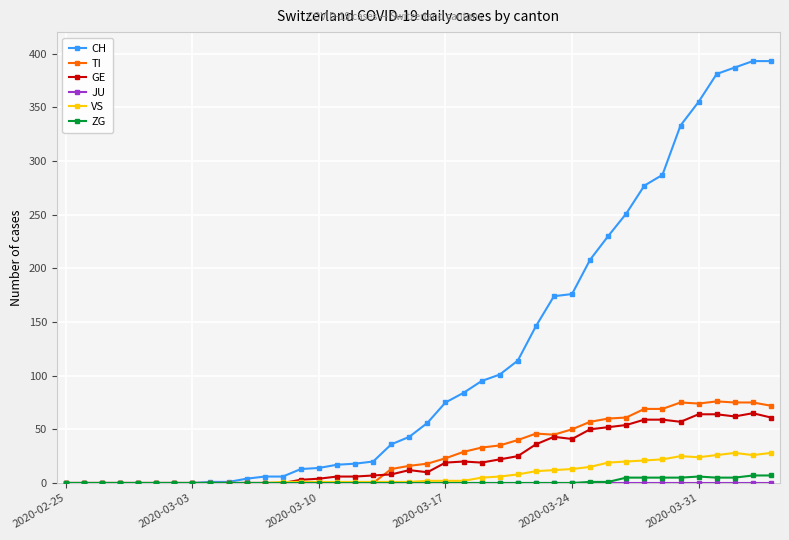

What is the maximum value shown in the chart?

393